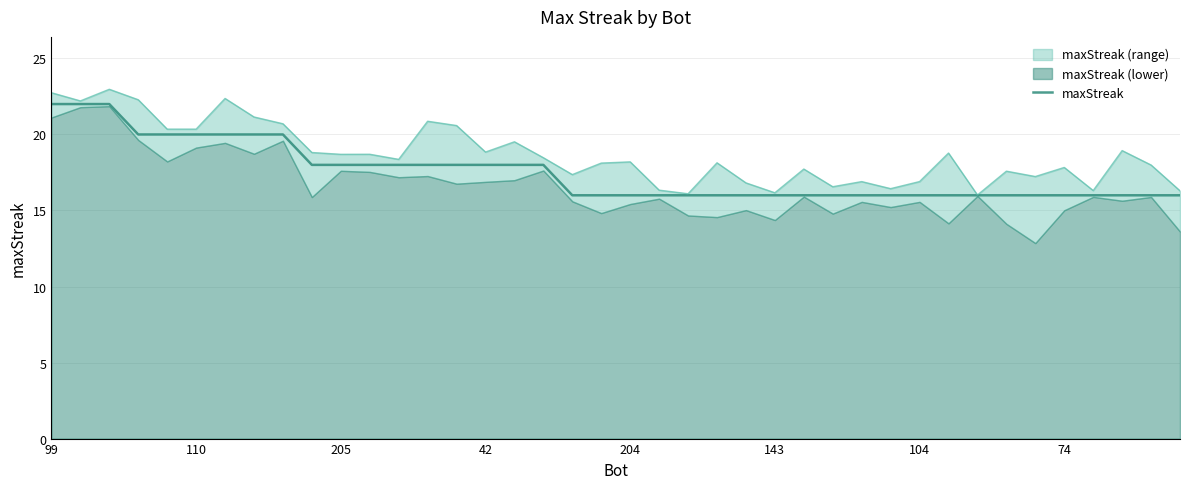

Which has a higher value, 37 or 38?

37